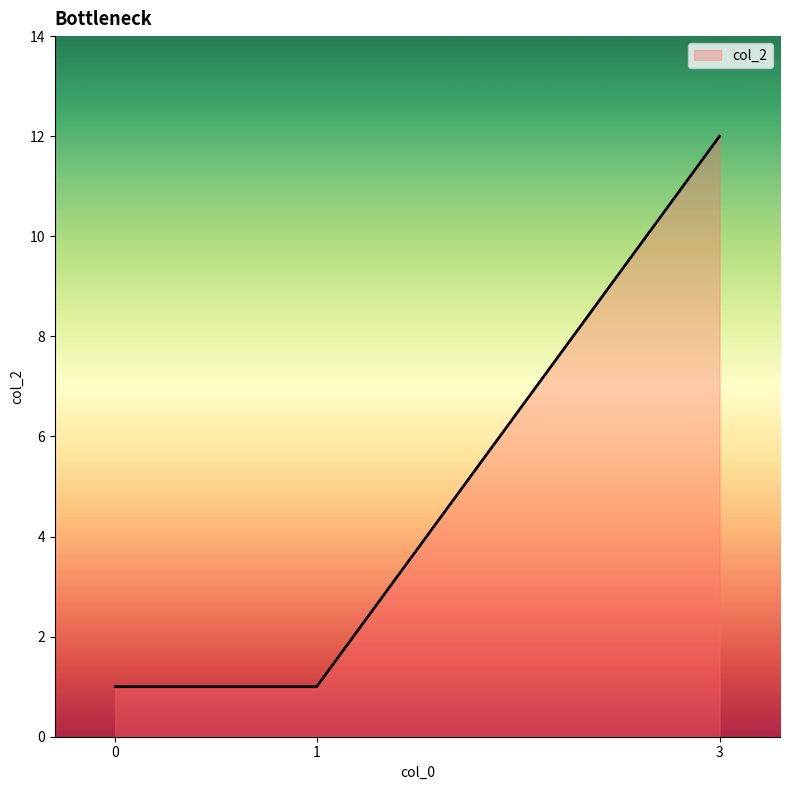

The value at 3 is 12. True or false?

True